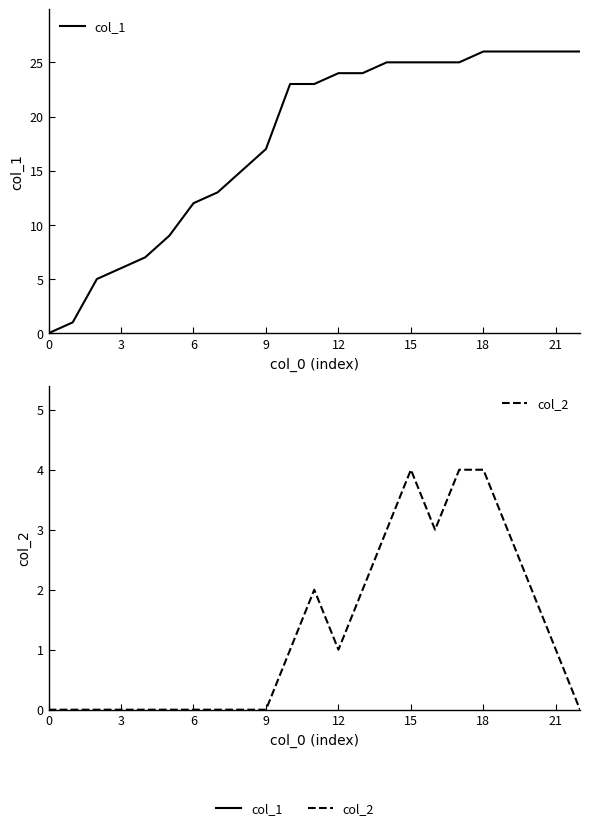

The value of col_1 at 10 is 33. True or false?

False